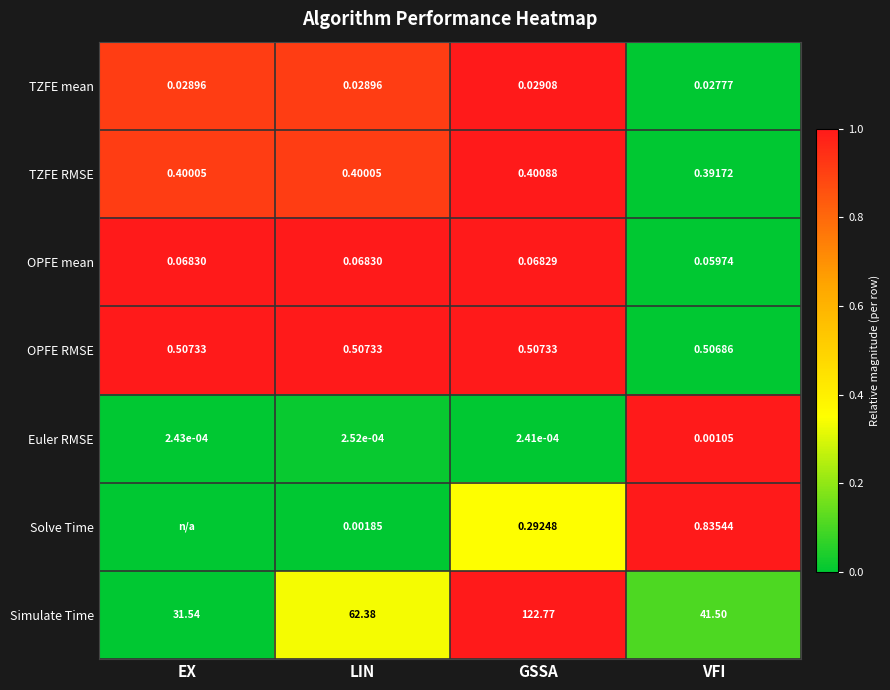

At which label is Simulate Time closest to 77?

LIN